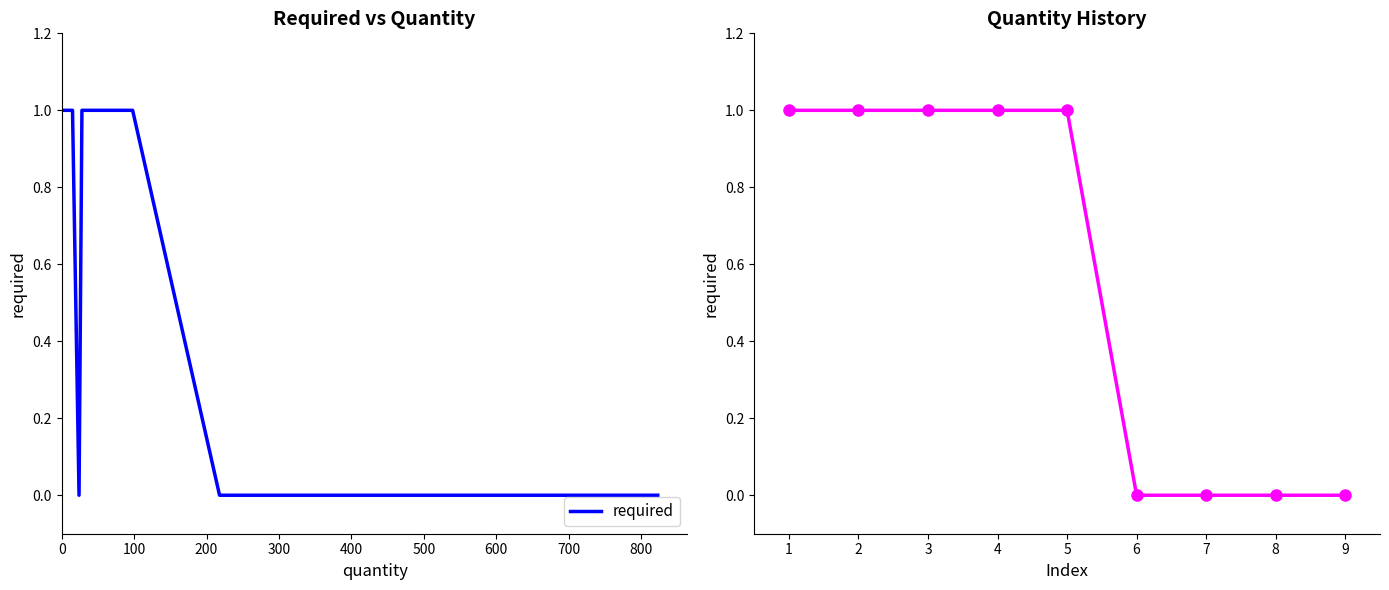

How many lines are shown in the chart?

1